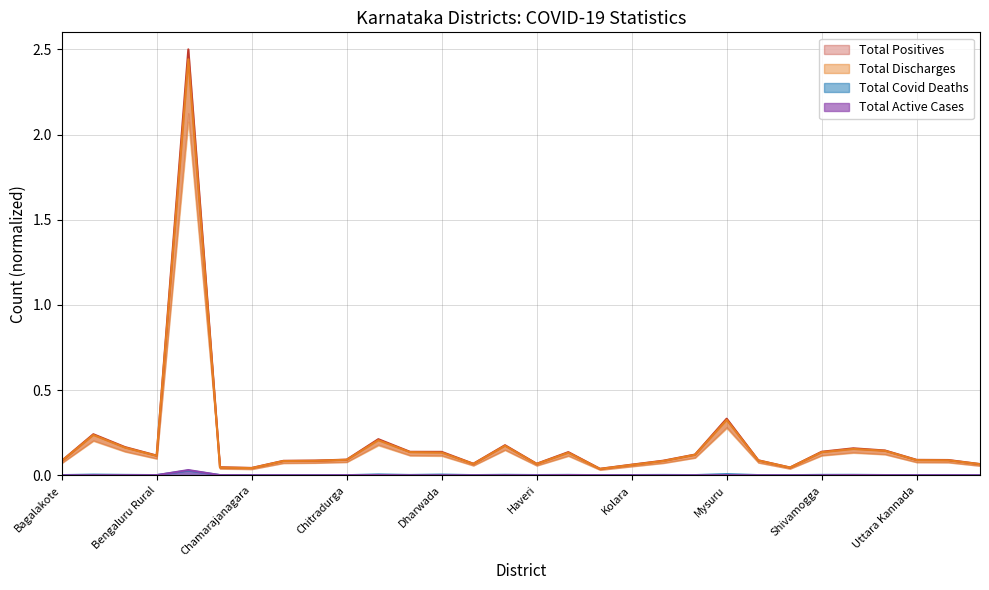

True or false: Total Covid Deaths has a value of 0.0 at Bagalakote.

True